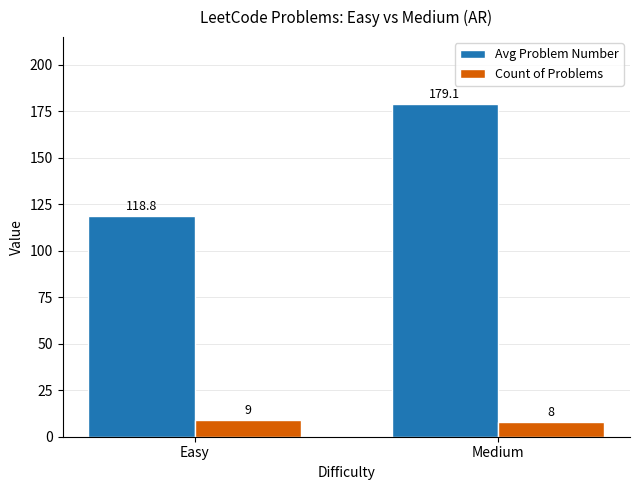

Does the chart contain any negative values?

No